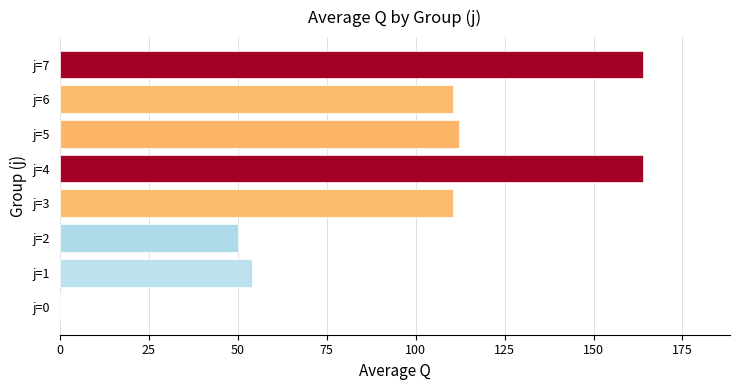

How many categories are shown in the chart?

8